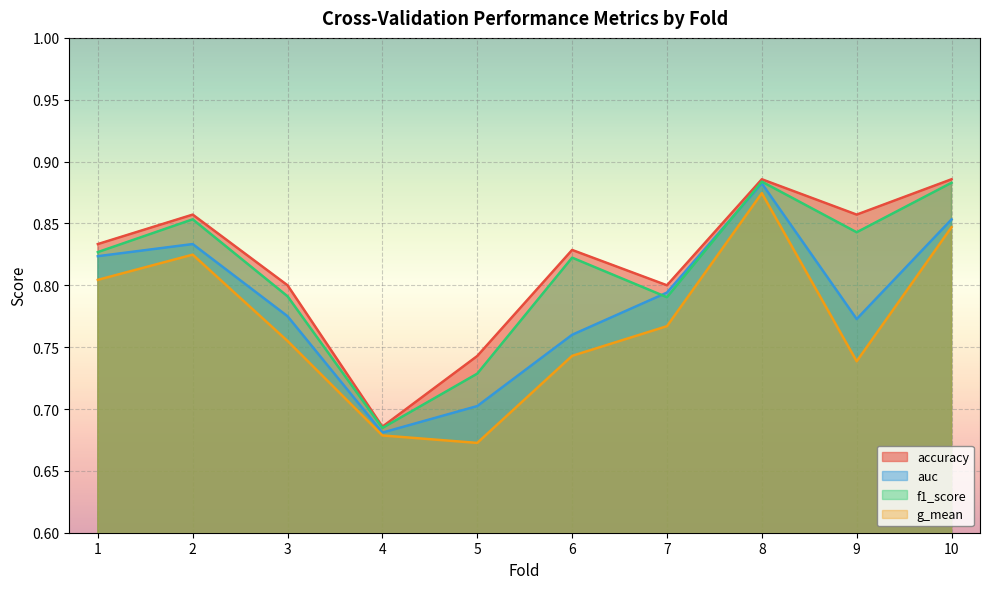

At which category does f1_score reach its first local valley?

4